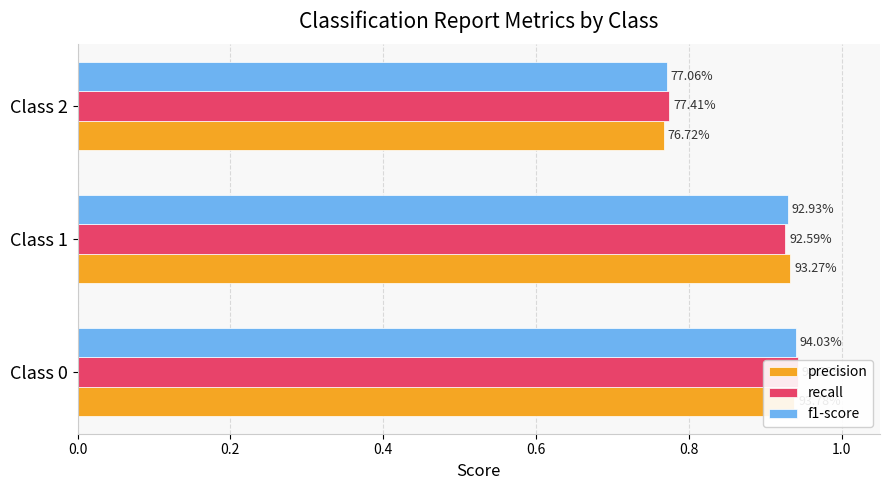

True or false: recall has a value of 0.4 at Class 1.

False